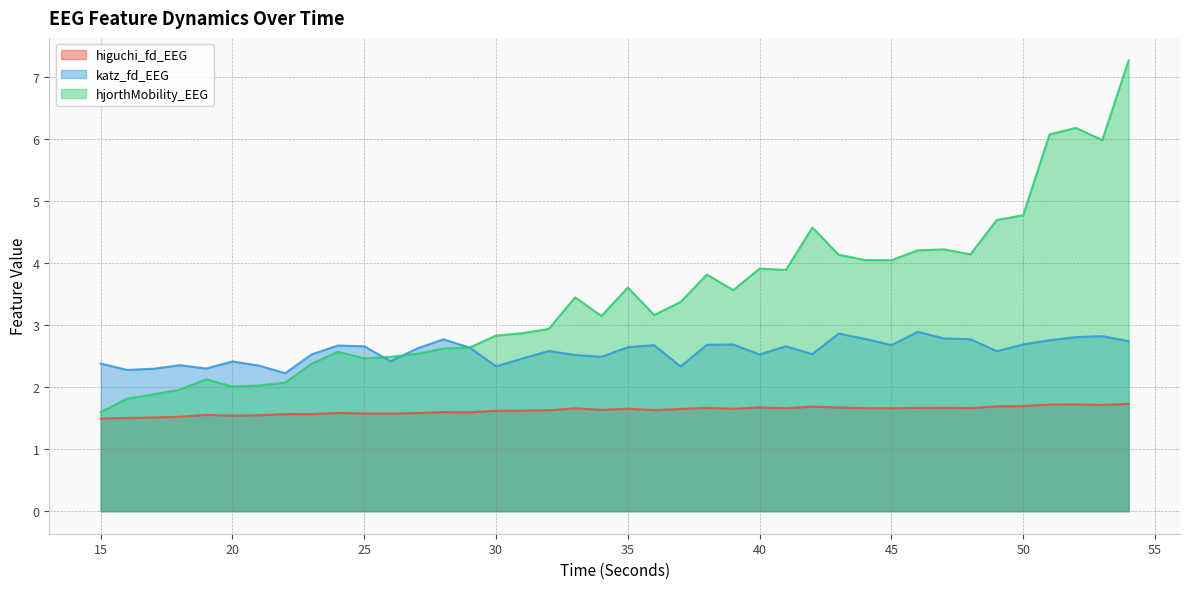

What is the sum of the higuchi_fd_EEG values at 41 and 37?

3.3